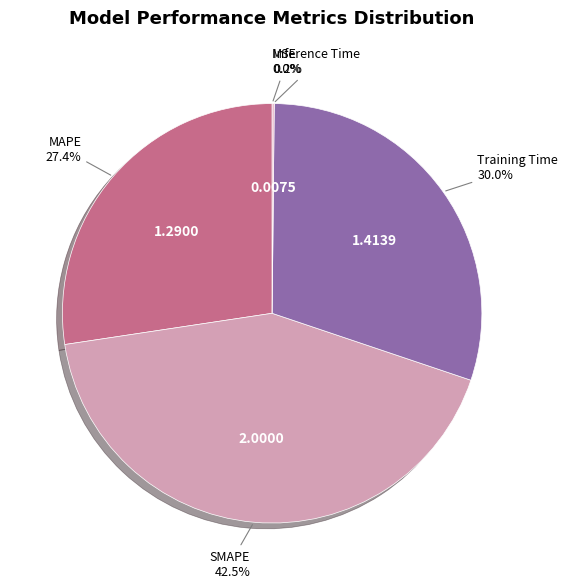

To the nearest percent, what is the average slice percentage?

20%